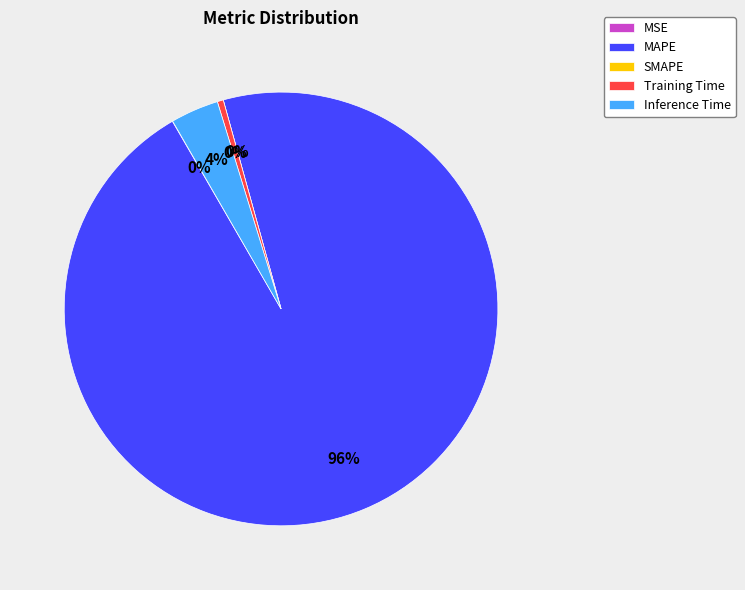

To the nearest percent, what is the average slice percentage?

20%